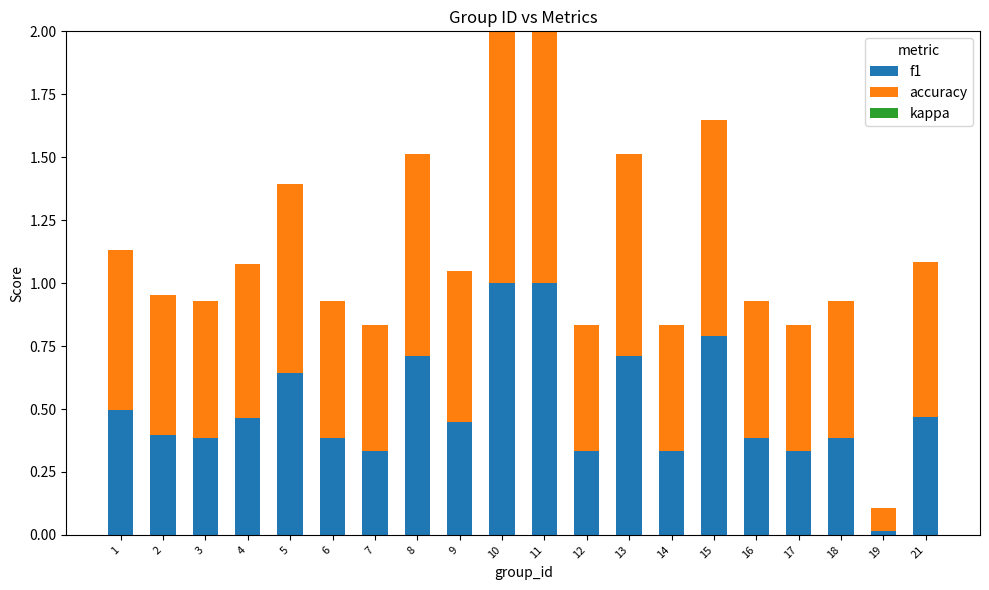

What is the difference between the maximum and minimum values in the f1 series?

1.0